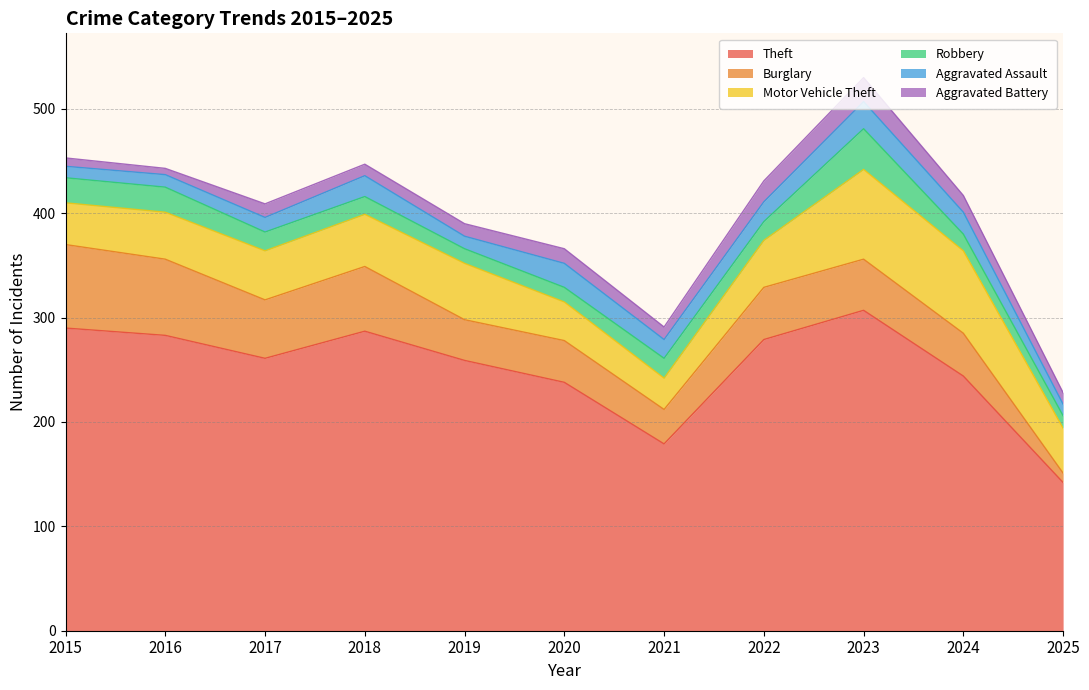

Reading left to right, list all the values displayed in this chart.

Theft: 290	283	261	287	259	238	179	279	307	244	142
Burglary: 80	73	56	62	39	40	33	50	49	41	9
Motor Vehicle Theft: 40	45	47	50	54	37	30	45	86	79	43
Robbery: 24	24	18	17	14	14	19	18	39	16	12
Aggravated Assault: 11	12	14	20	12	23	18	19	26	21	11
Aggravated Battery: 8	6	13	11	12	14	12	20	23	16	11